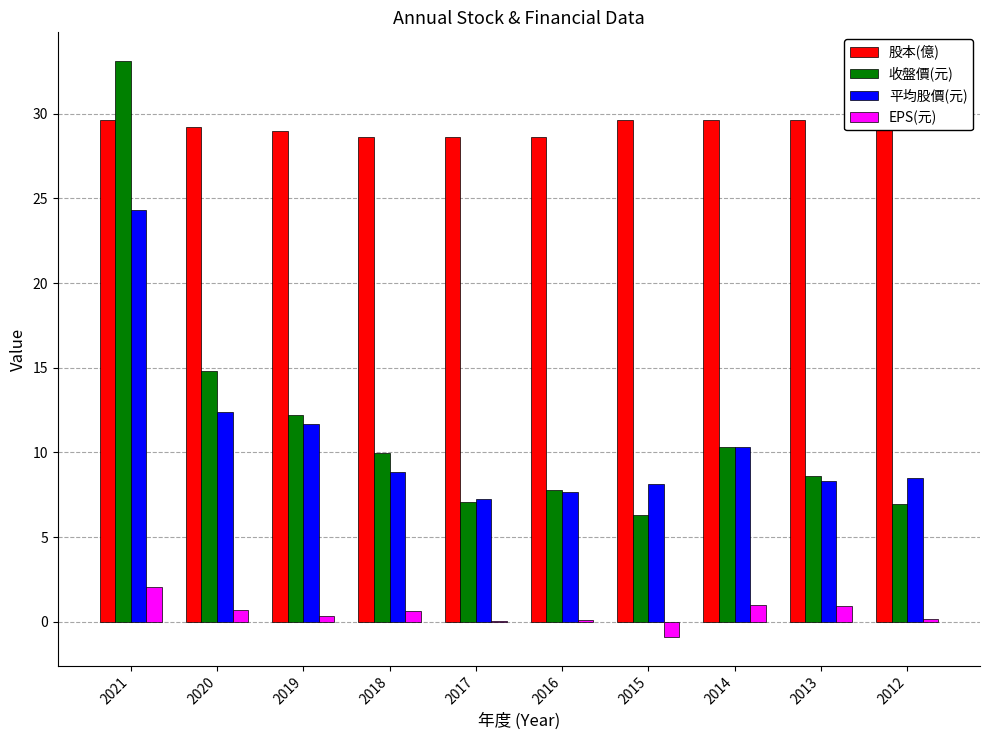

The value of 平均股價(元) at 2015 is 8.2. True or false?

True